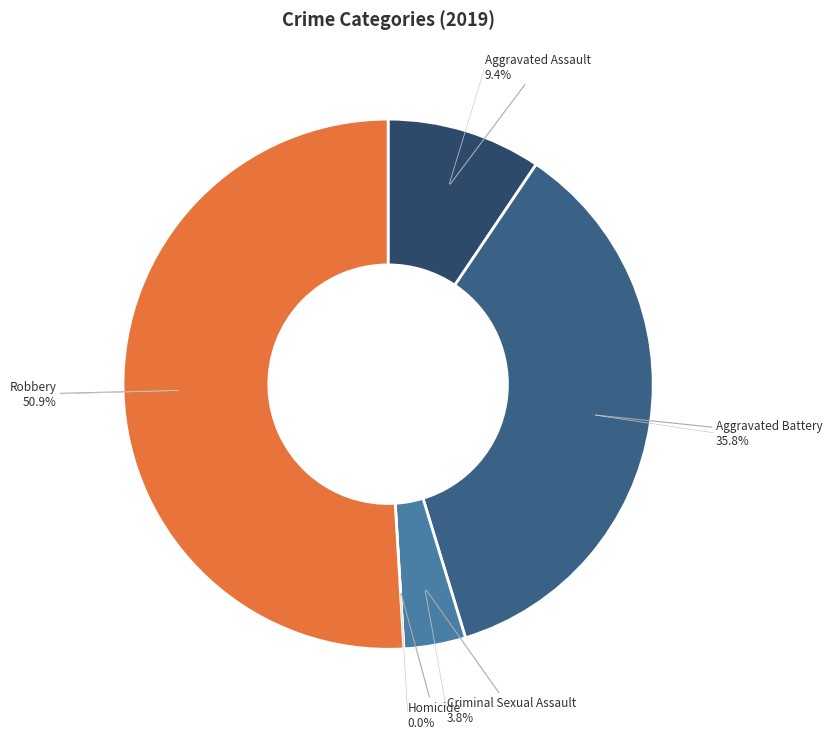

Do Criminal Sexual Assault and Aggravated Assault together represent more than half of the pie?

No